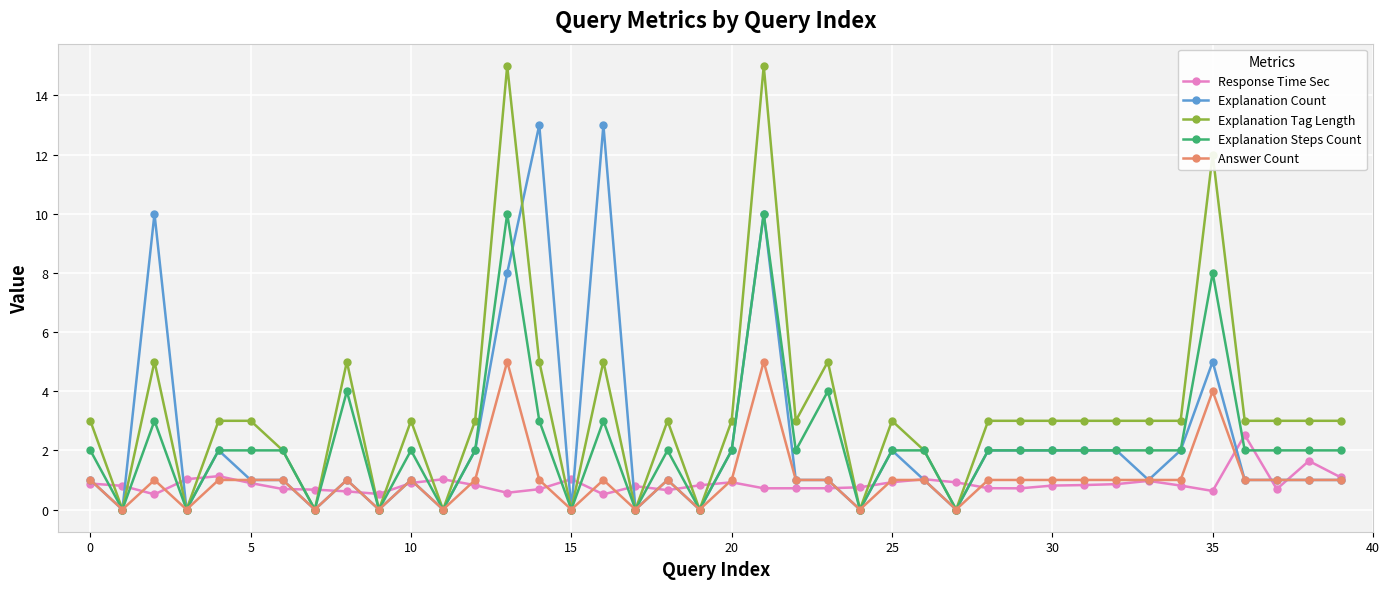

Which series has the largest total across all categories?

Explanation Tag Length